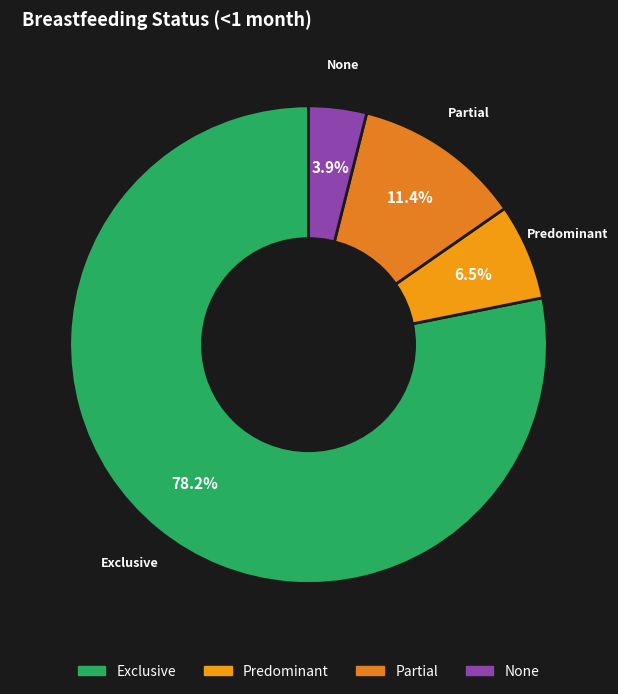

What is the total percentage of Partial and Exclusive?

89.6%